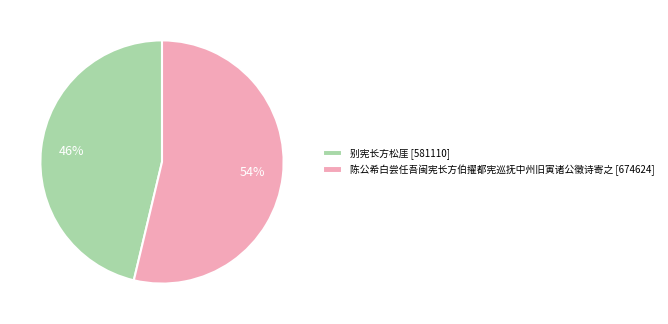

Combined, do 别宪长方松厓 and 陈公希白尝任吾闽宪长方伯擢都宪巡抚中州旧寅诸公徵诗寄之 account for over 50%?

Yes